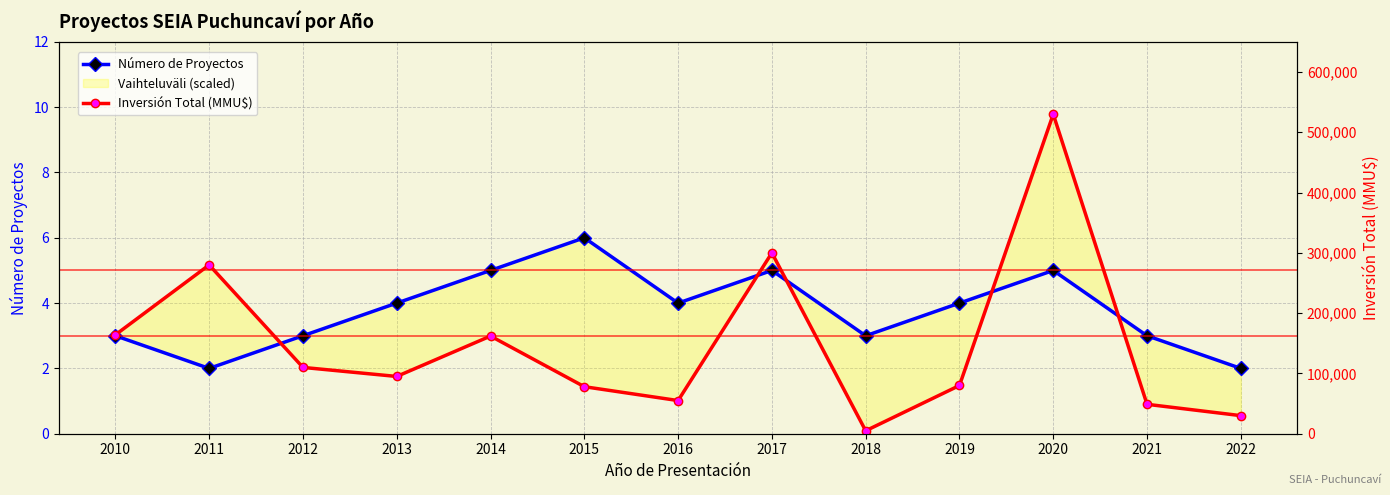

The value of Número de Proyectos at 2020 is 3. True or false?

False